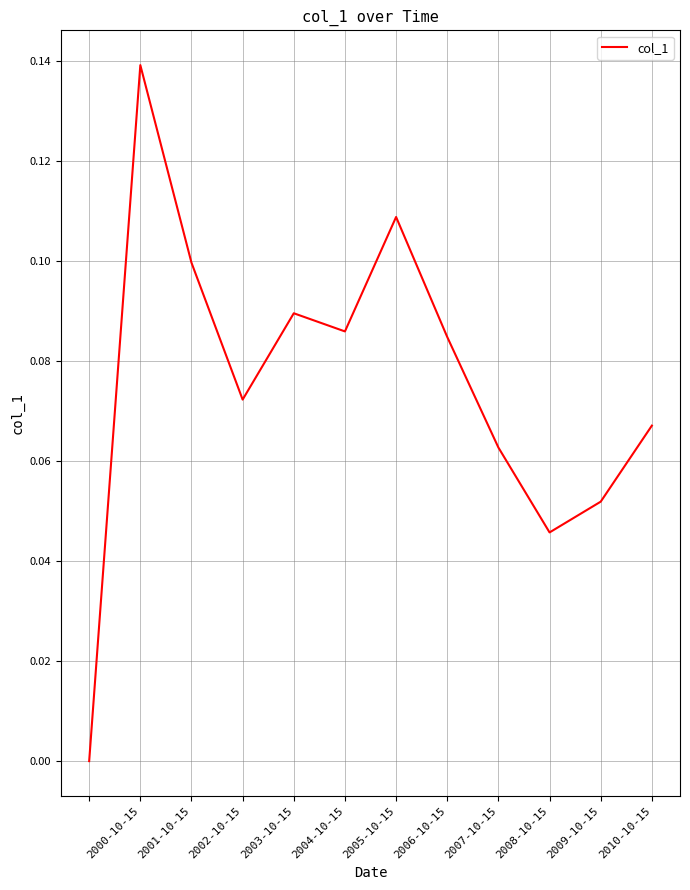

At which category does the chart reach its peak across all series?

2000-10-15